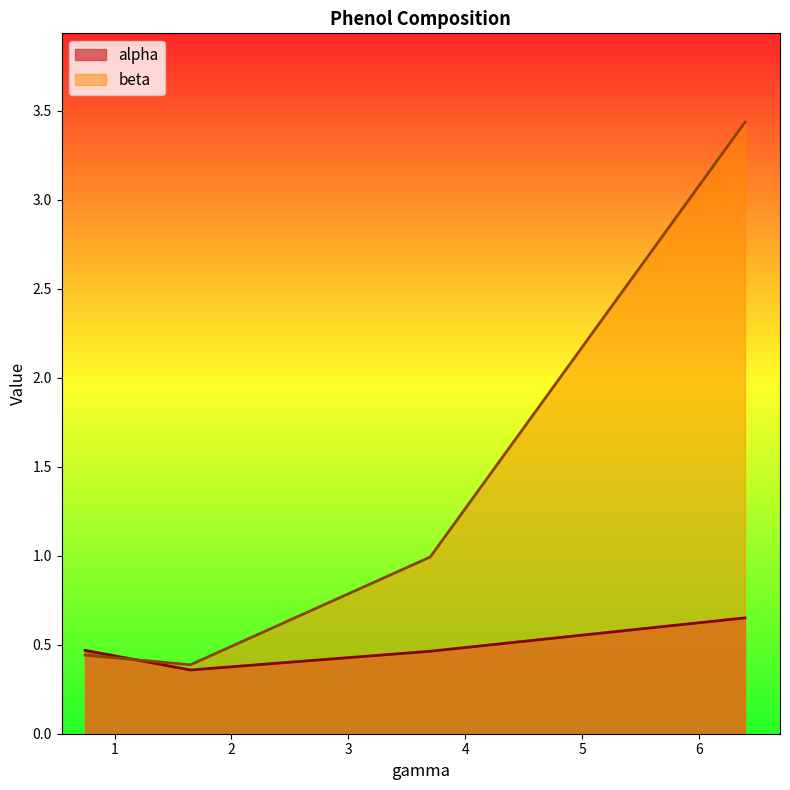

Reading left to right, transcribe all the data shown in this chart.

alpha: 0.5	0.4	0.5	0.7
beta: 0.4	0.4	1.0	3.4